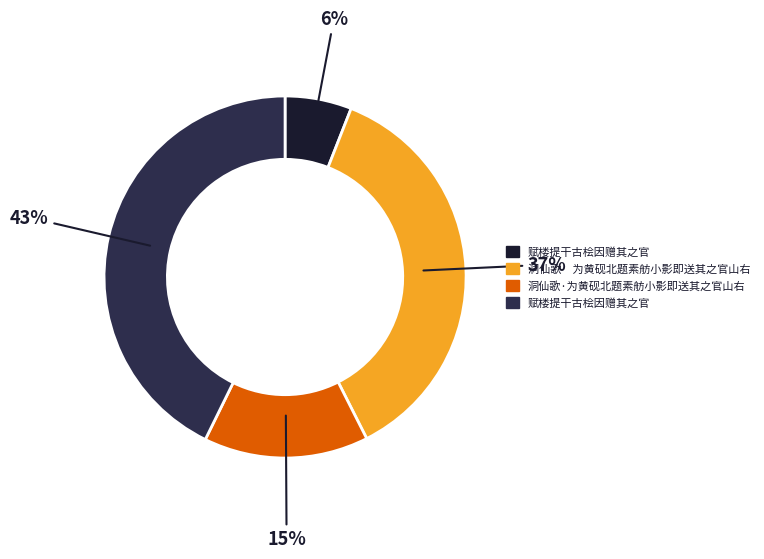

To the nearest percent, what is the difference between the largest and smallest slice percentages?

37%